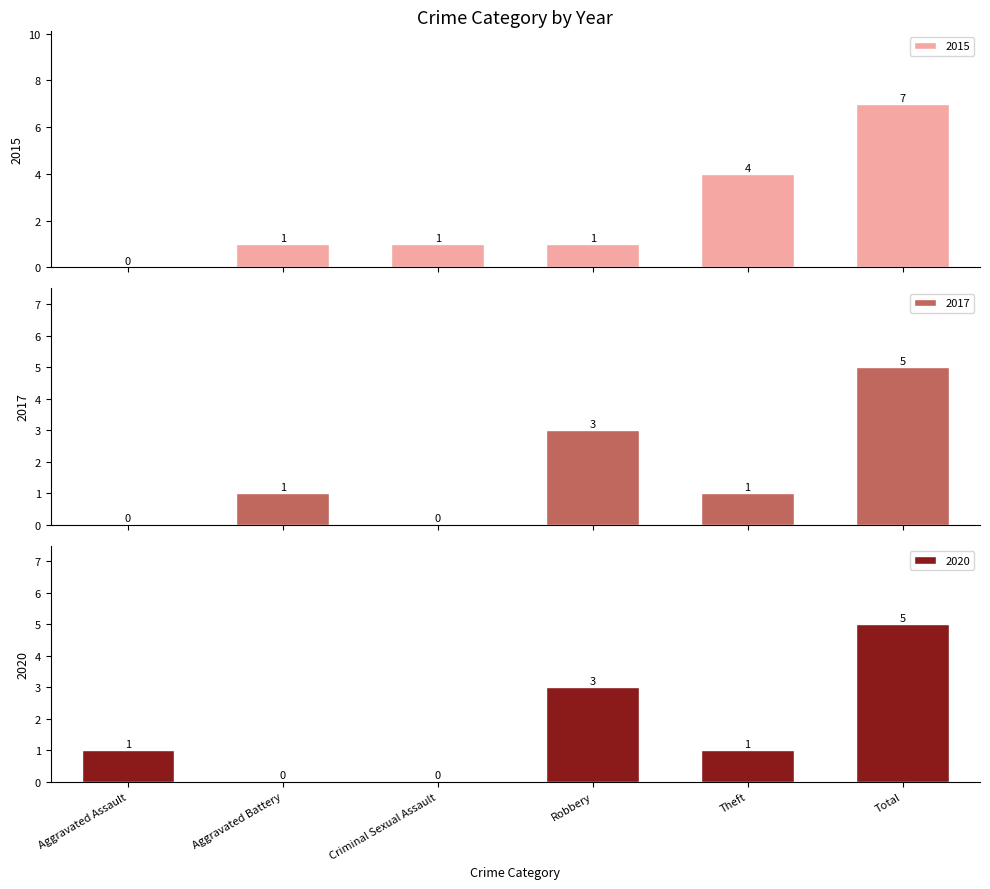

Reading left to right, list all the values displayed in this chart.

2015: 0	1	1	1	4	7
2017: 0	1	0	3	1	5
2020: 1	0	0	3	1	5